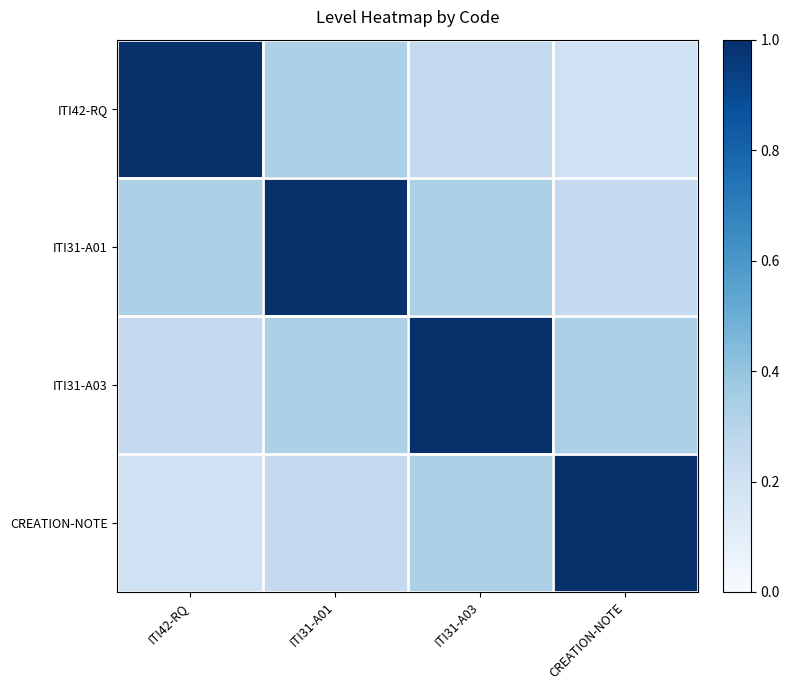

Which label corresponds to the smallest value in the chart?

CREATION-NOTE